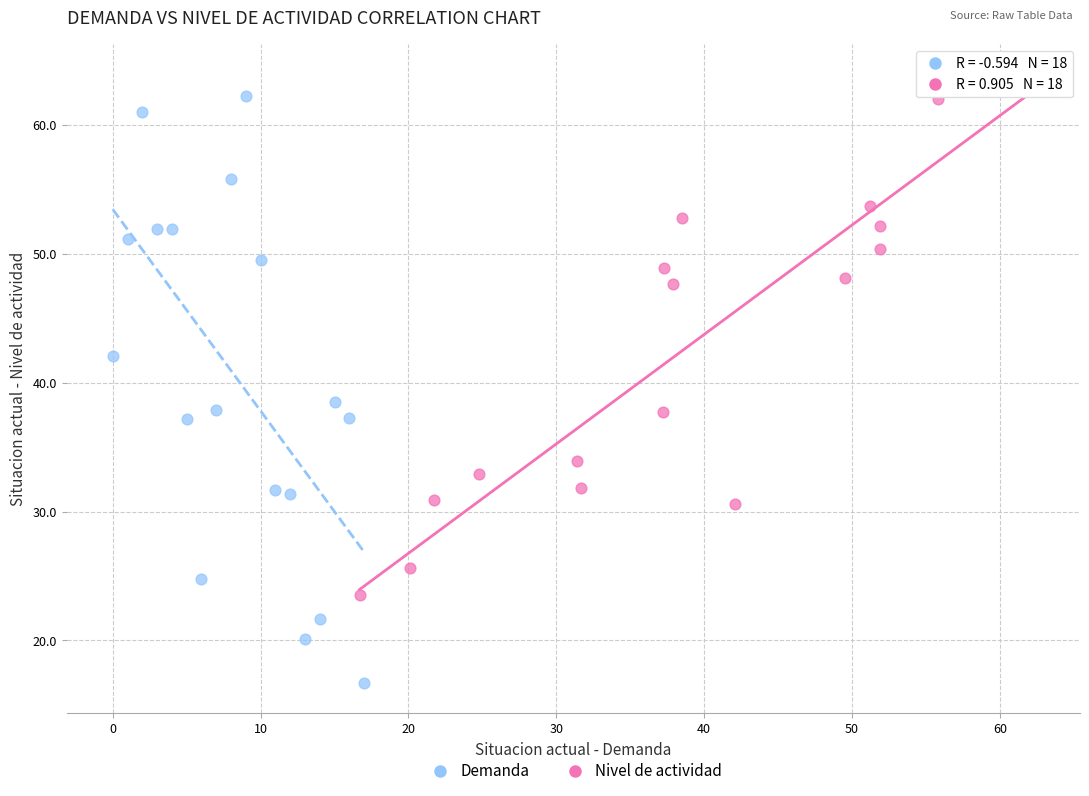

Which series has the widest spread of Y values?

Demanda